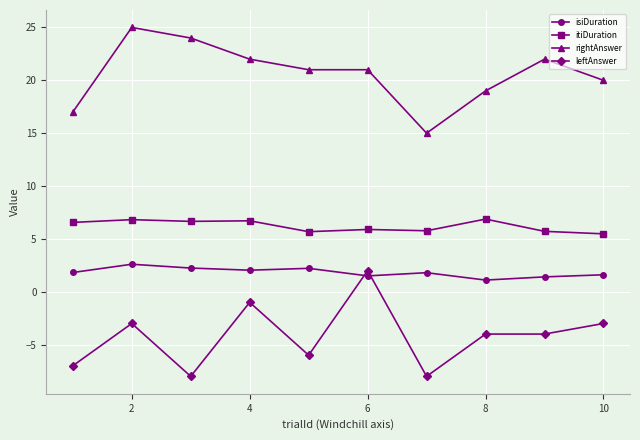

What is the difference between the maximum and minimum values in the isiDuration series?

1.5